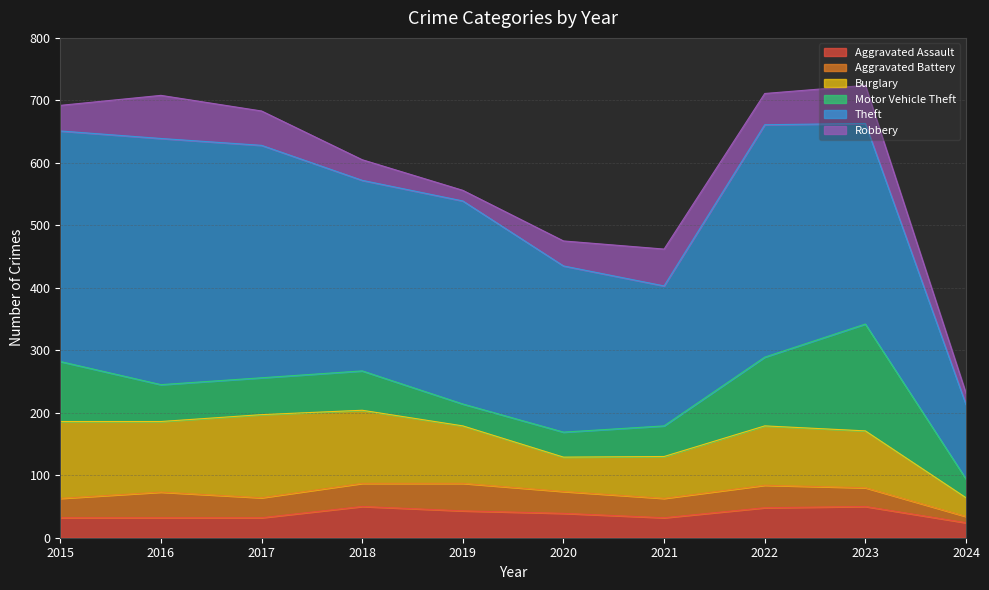

What is the value of the Aggravated Assault point at the 3rd from the left?

32